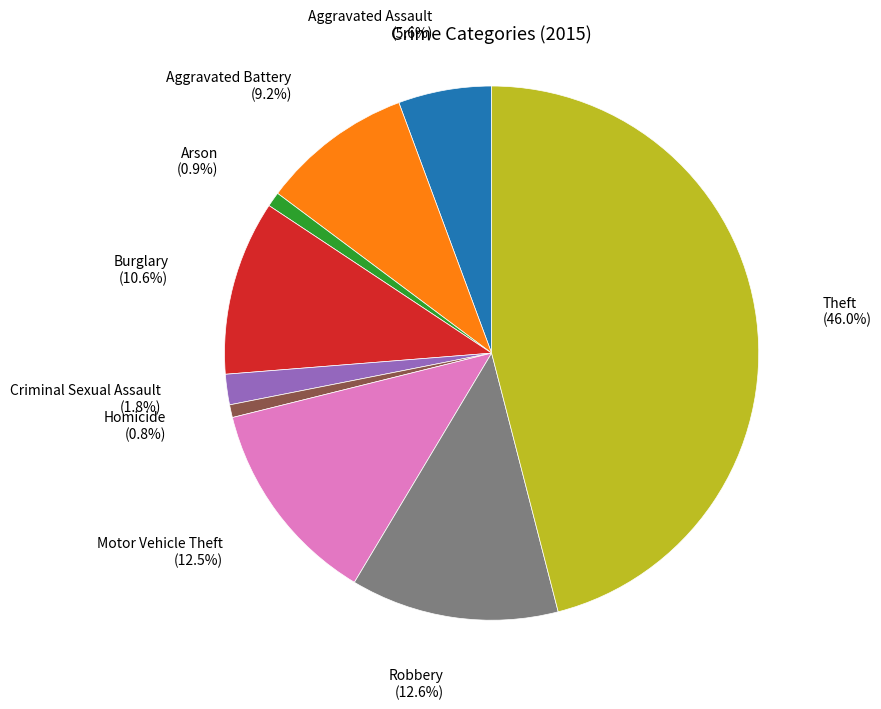

Is there any slice that represents more than half of the pie?

No